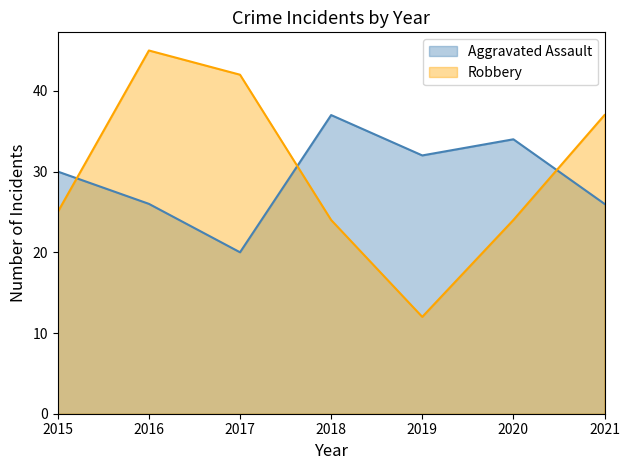

Does the chart display data point markers on the line(s)?

No